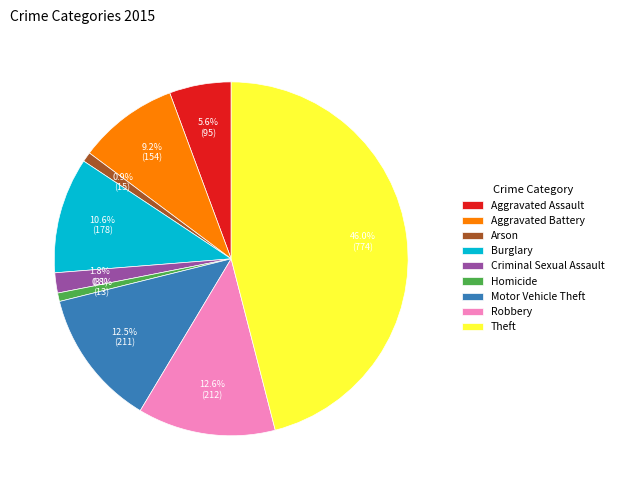

What percentage is the Theft slice, to the nearest percent?

46%